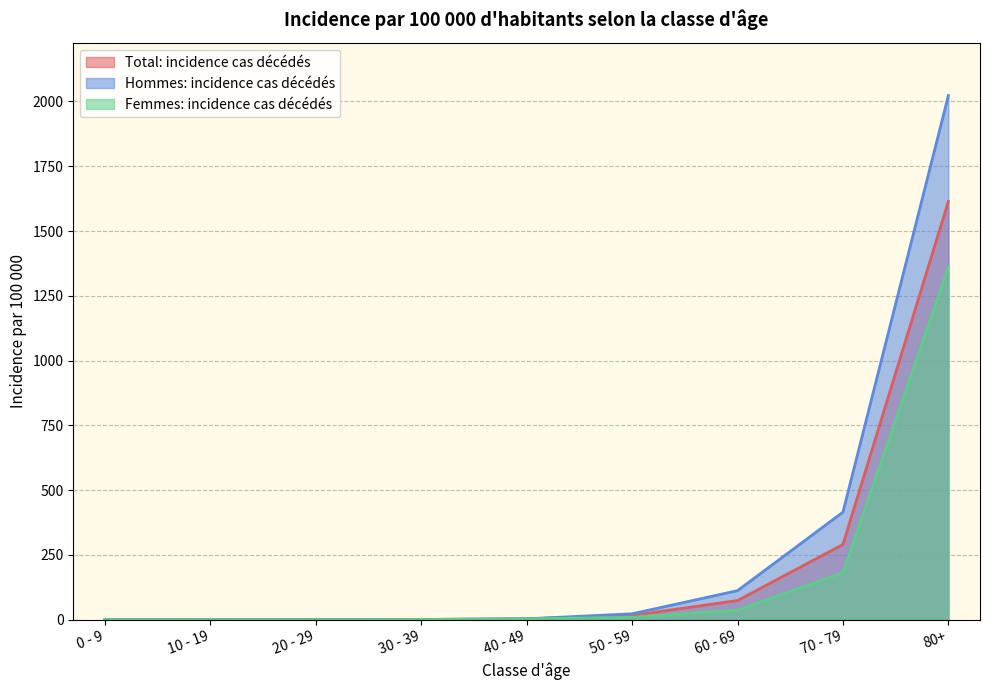

True or false: Femmes: incidence cas décédés and Hommes: incidence cas décédés cross at least once.

True